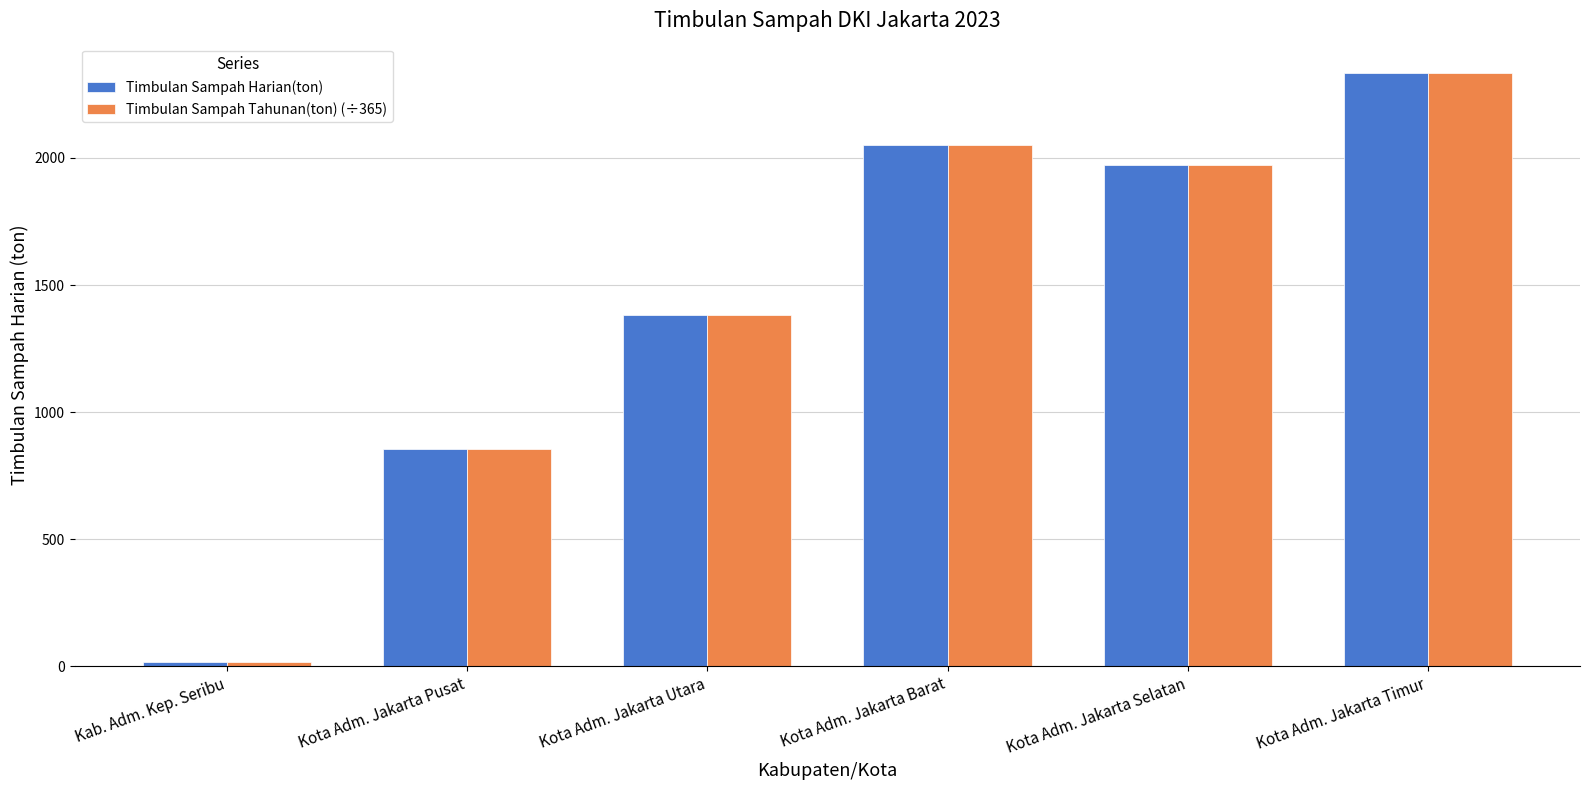

What is the difference between the second highest and second lowest values in the Timbulan Sampah Tahunan(ton) (÷365) series?

1197.0